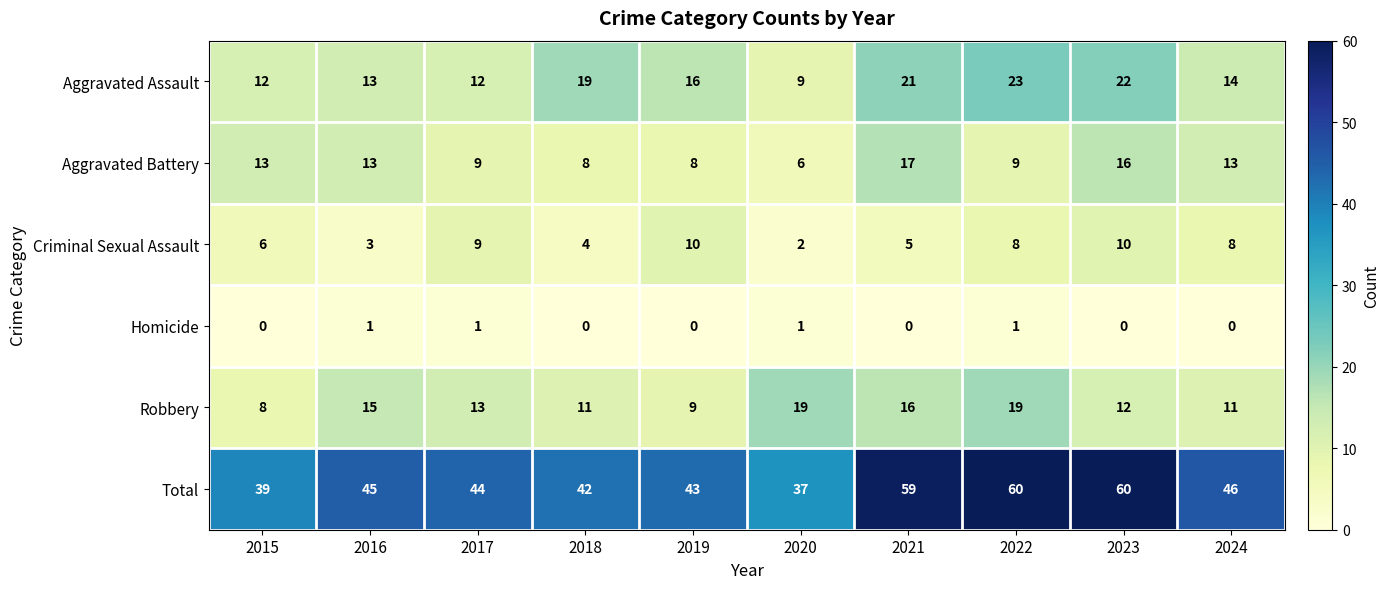

True or false: Criminal Sexual Assault has a value of 6 at 2015.

True